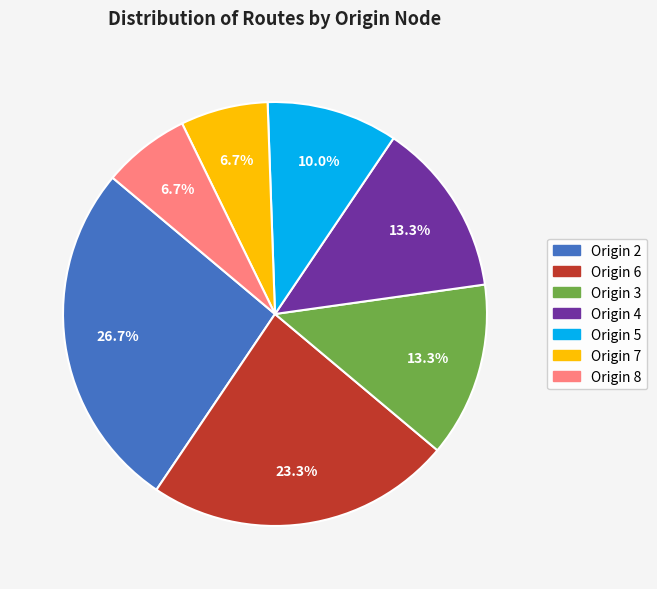

Does any single category account for the majority?

No